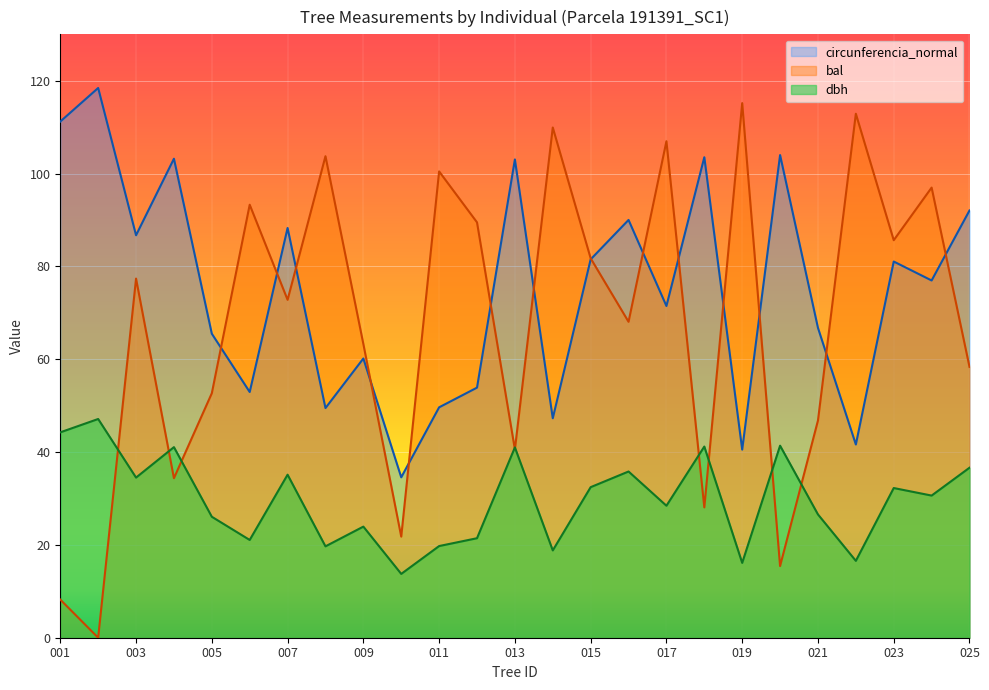

True or false: dbh and circunferencia_normal cross at least once.

False